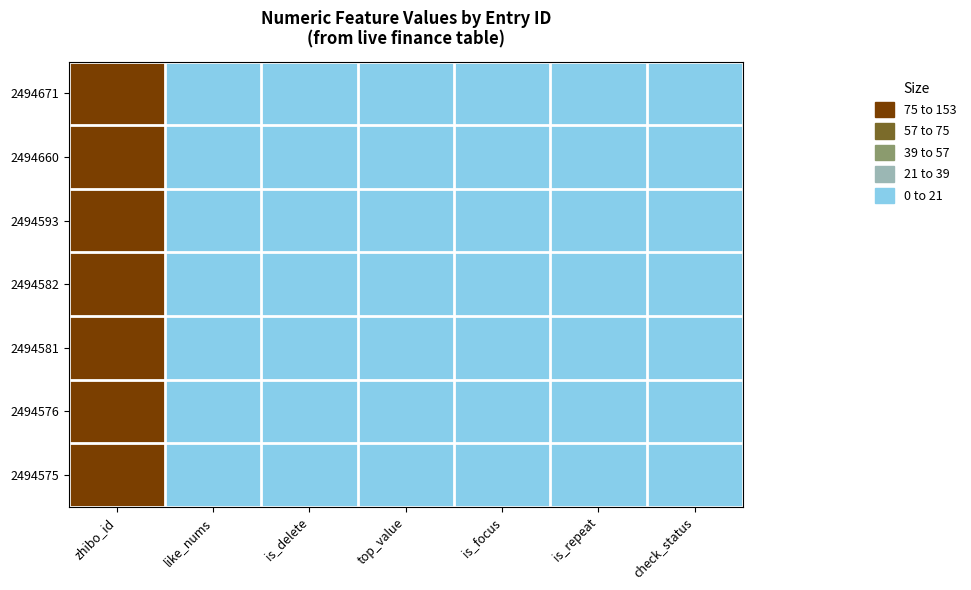

Reading left to right, what are all the values shown in this chart?

2494671: zhibo_id=152	like_nums=0	is_delete=0	top_value=0	is_focus=0	is_repeat=0	check_status=1
2494660: zhibo_id=152	like_nums=0	is_delete=0	top_value=0	is_focus=0	is_repeat=0	check_status=1
2494593: zhibo_id=152	like_nums=0	is_delete=0	top_value=0	is_focus=0	is_repeat=0	check_status=1
2494582: zhibo_id=152	like_nums=0	is_delete=0	top_value=0	is_focus=0	is_repeat=0	check_status=1
2494581: zhibo_id=152	like_nums=0	is_delete=0	top_value=0	is_focus=0	is_repeat=0	check_status=1
2494576: zhibo_id=152	like_nums=0	is_delete=0	top_value=0	is_focus=0	is_repeat=0	check_status=1
2494575: zhibo_id=152	like_nums=0	is_delete=0	top_value=0	is_focus=0	is_repeat=0	check_status=1